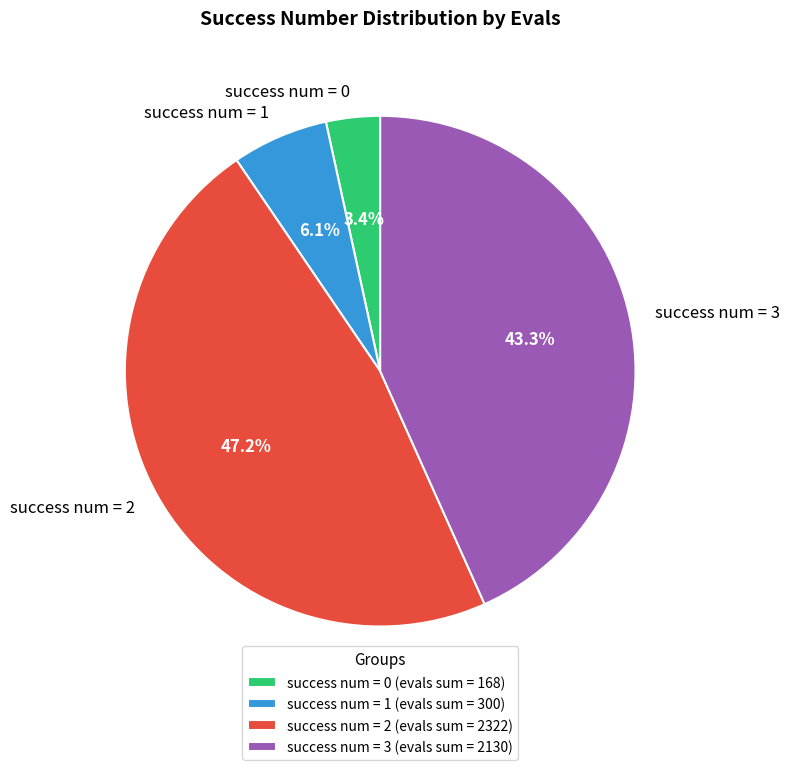

Between success num = 2 and success num = 3, which is larger?

success num = 2